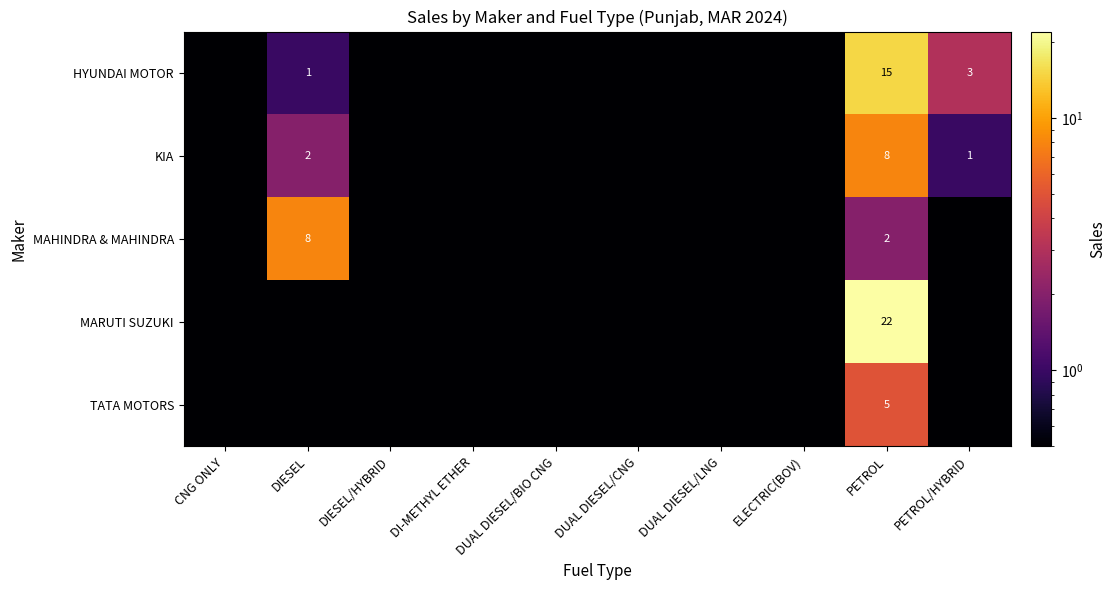

What is the difference between the maximum and second lowest values in the MARUTI SUZUKI series?

22.0